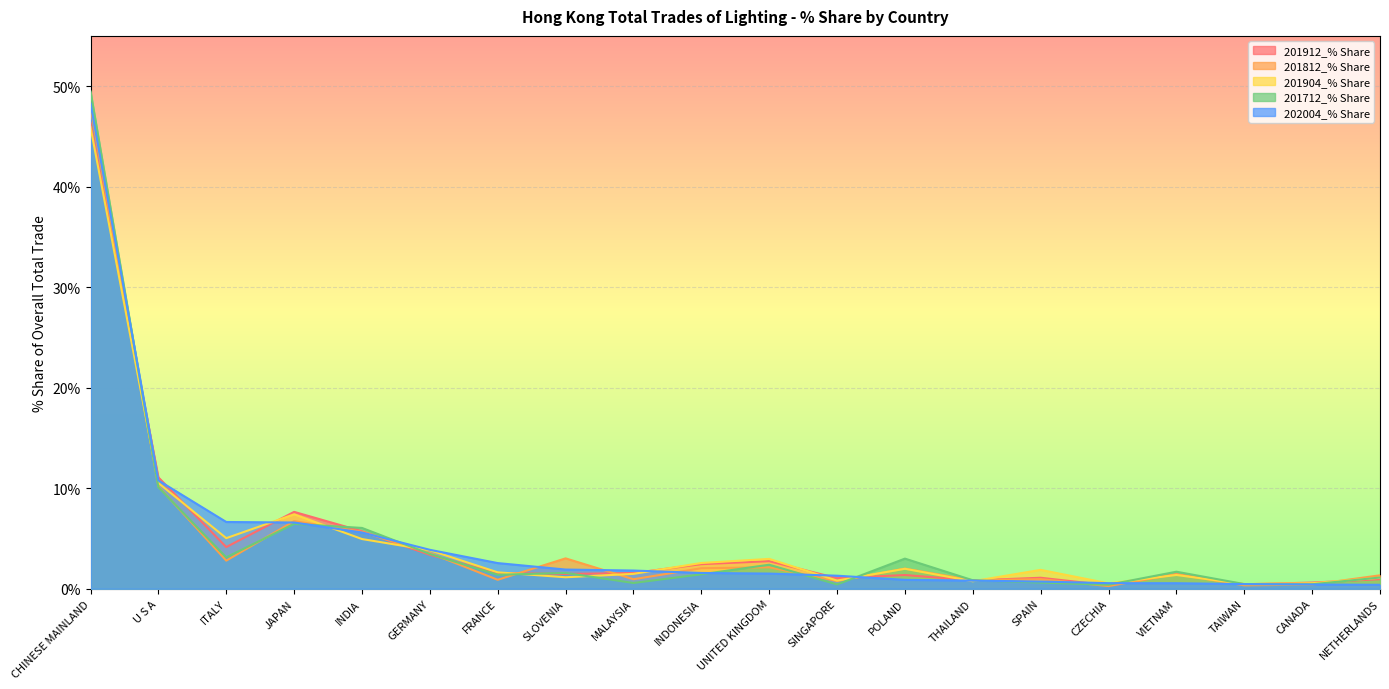

What are all the series names shown in the legend?

201912_% Share, 201812_% Share, 201904_% Share, 201712_% Share, 202004_% Share